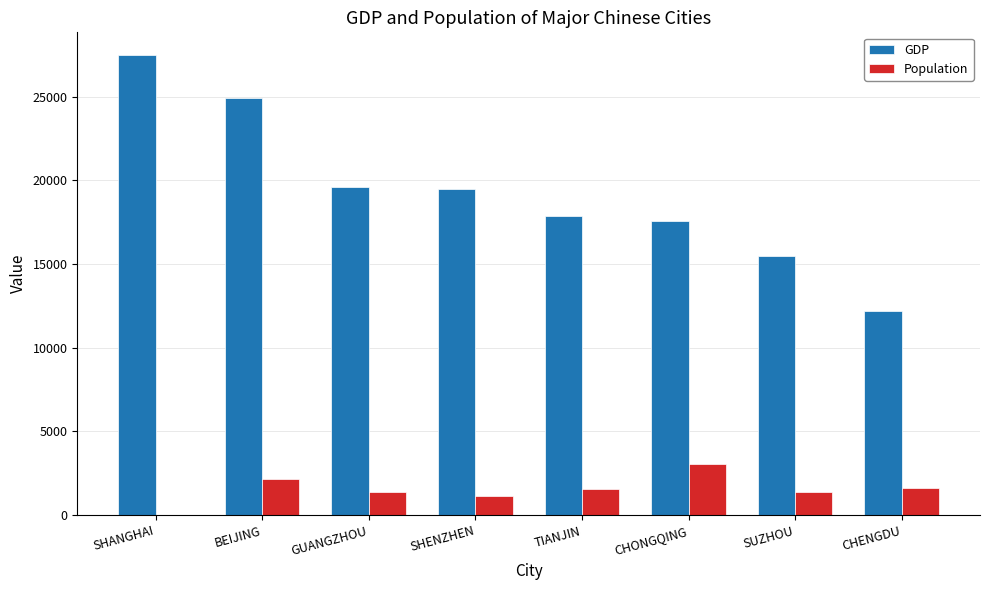

What are all the series names shown in the legend?

GDP, Population